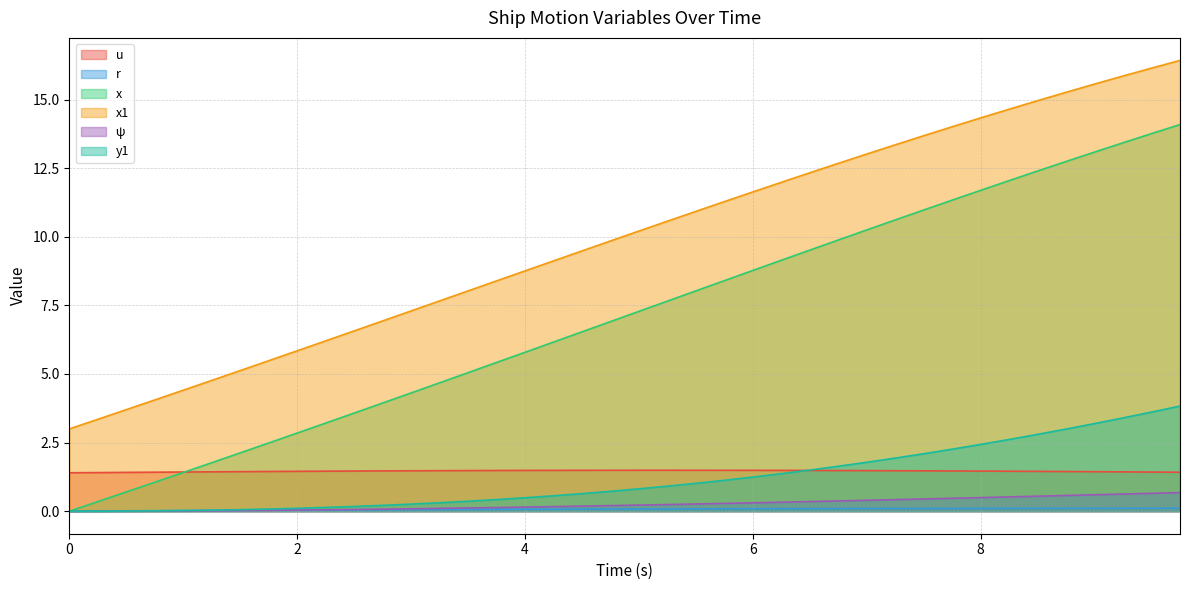

The x series shows 5.8 at 4. True or false?

True